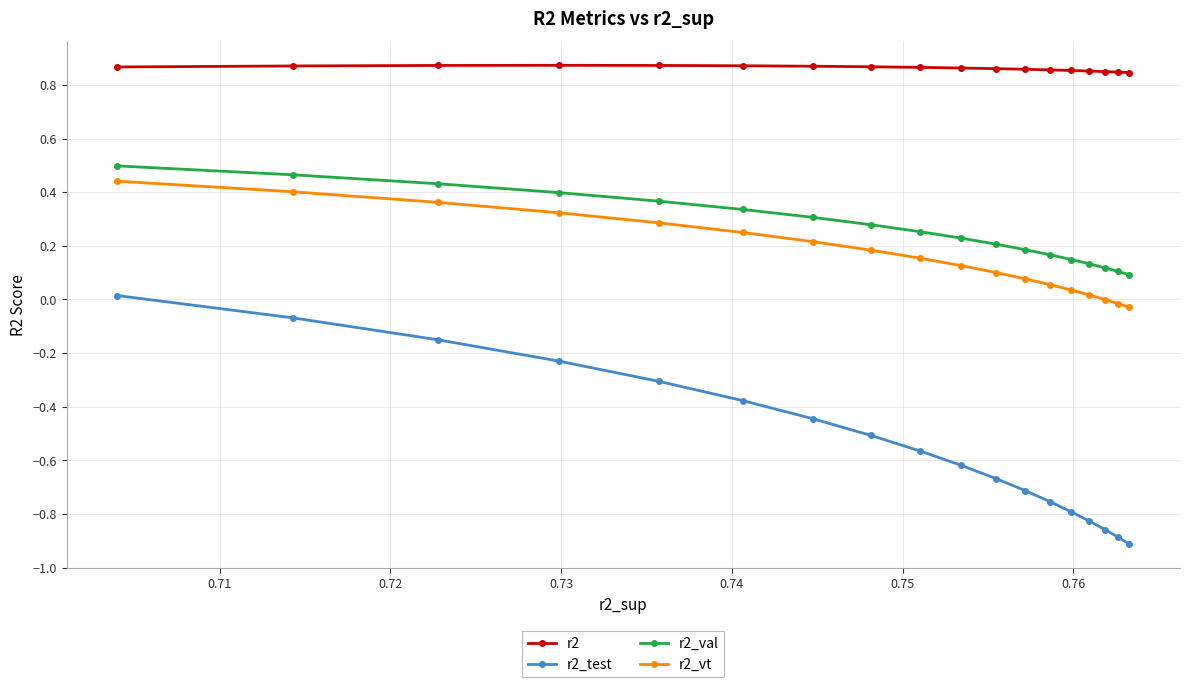

What is the average value of the r2_val series?

0.3